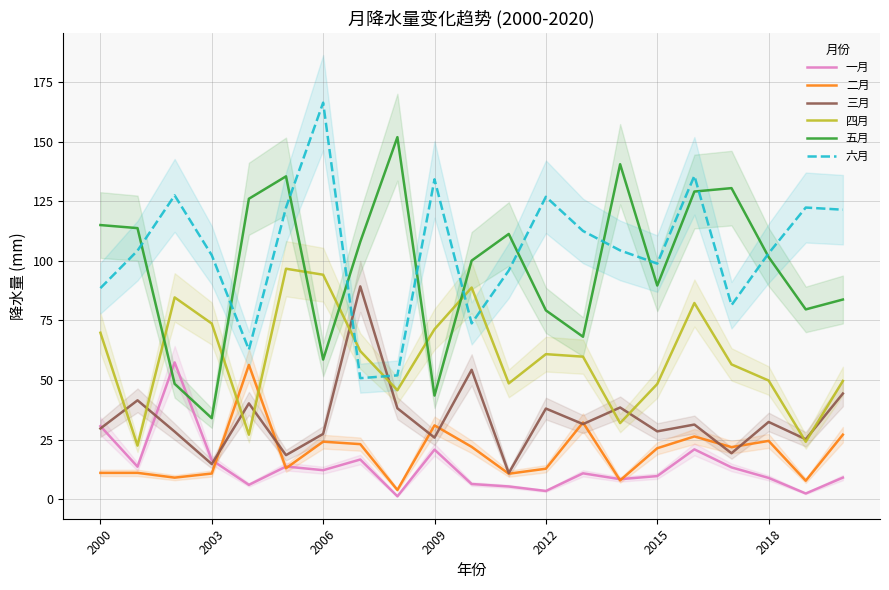

How many intersections are there between 一月 and 二月?

5